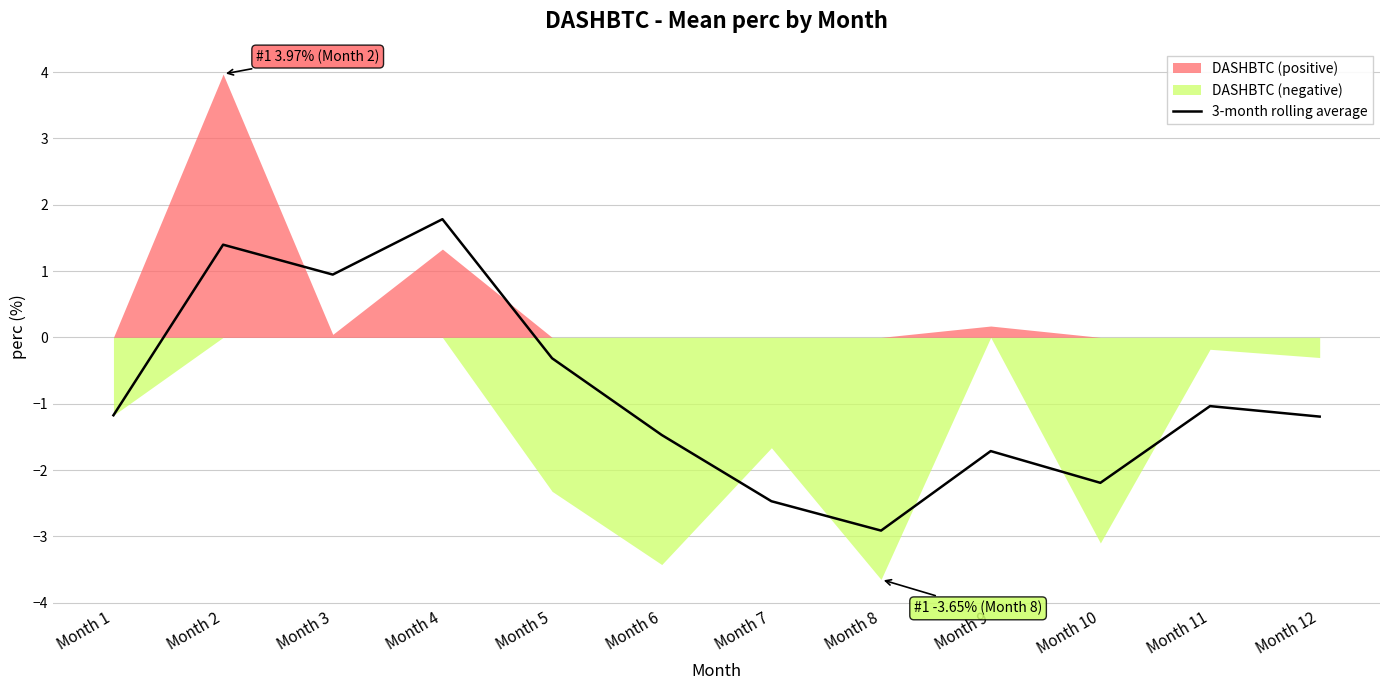

At which label does the data first exceed -1?

Month 2